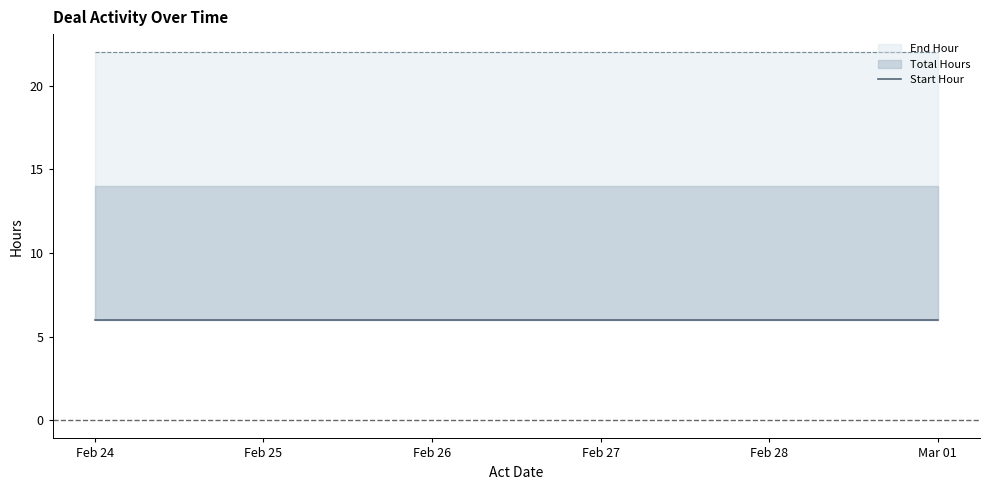

What are all the series names shown in the legend?

Total Hours, Start Hour, End Hour